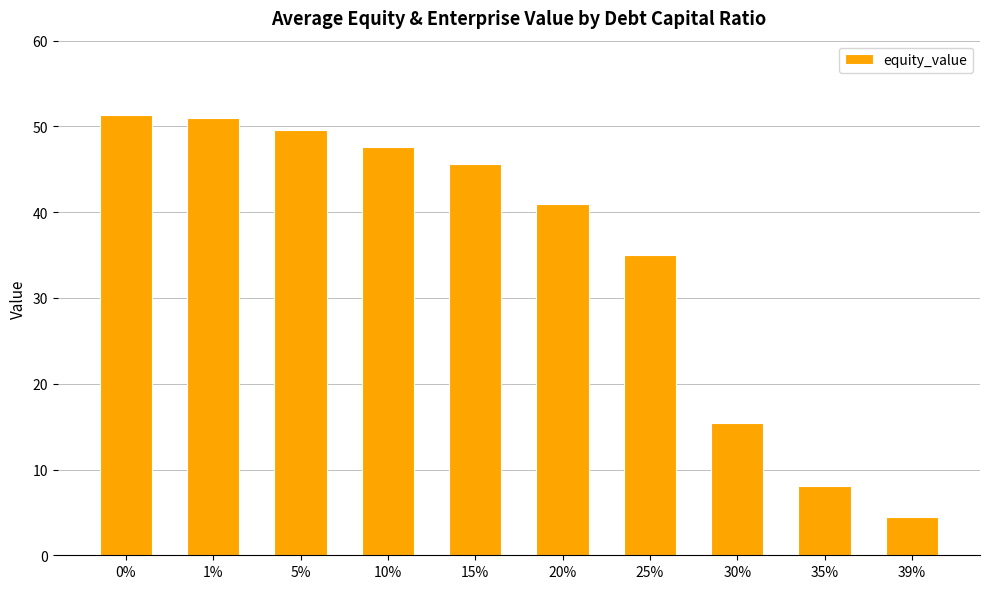

What is the label of the 5th bar from the left?

15%